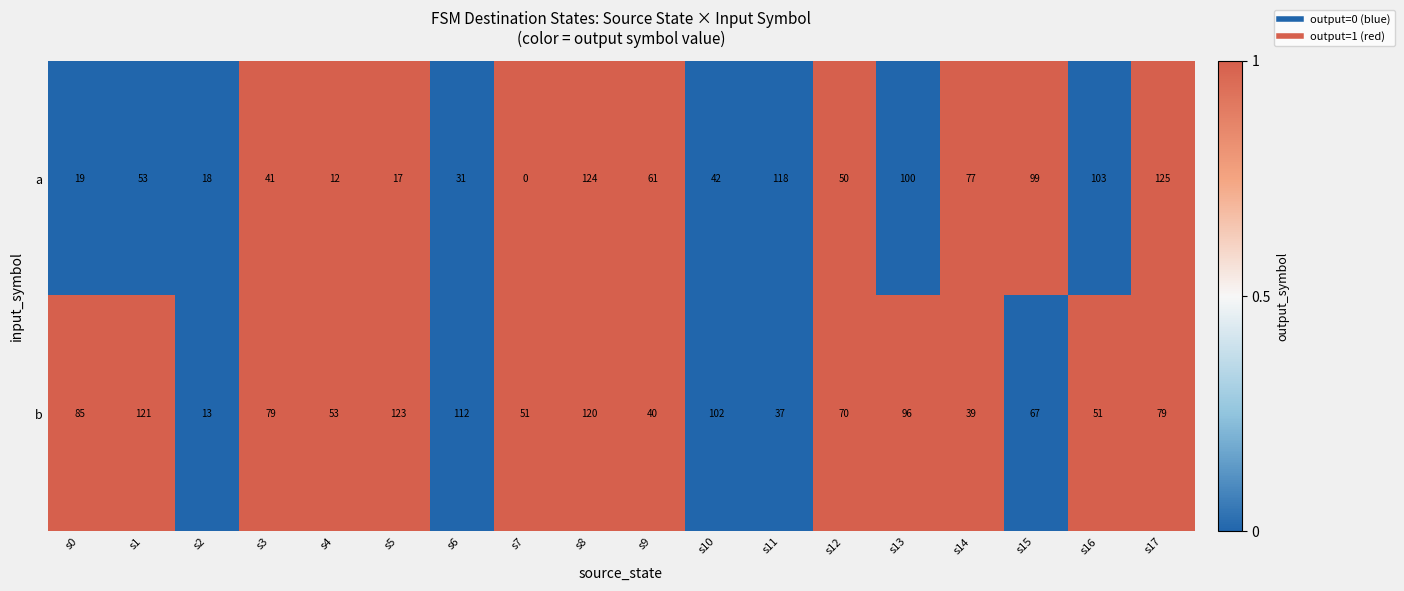

Which series changed the most between s4 and s17?

a